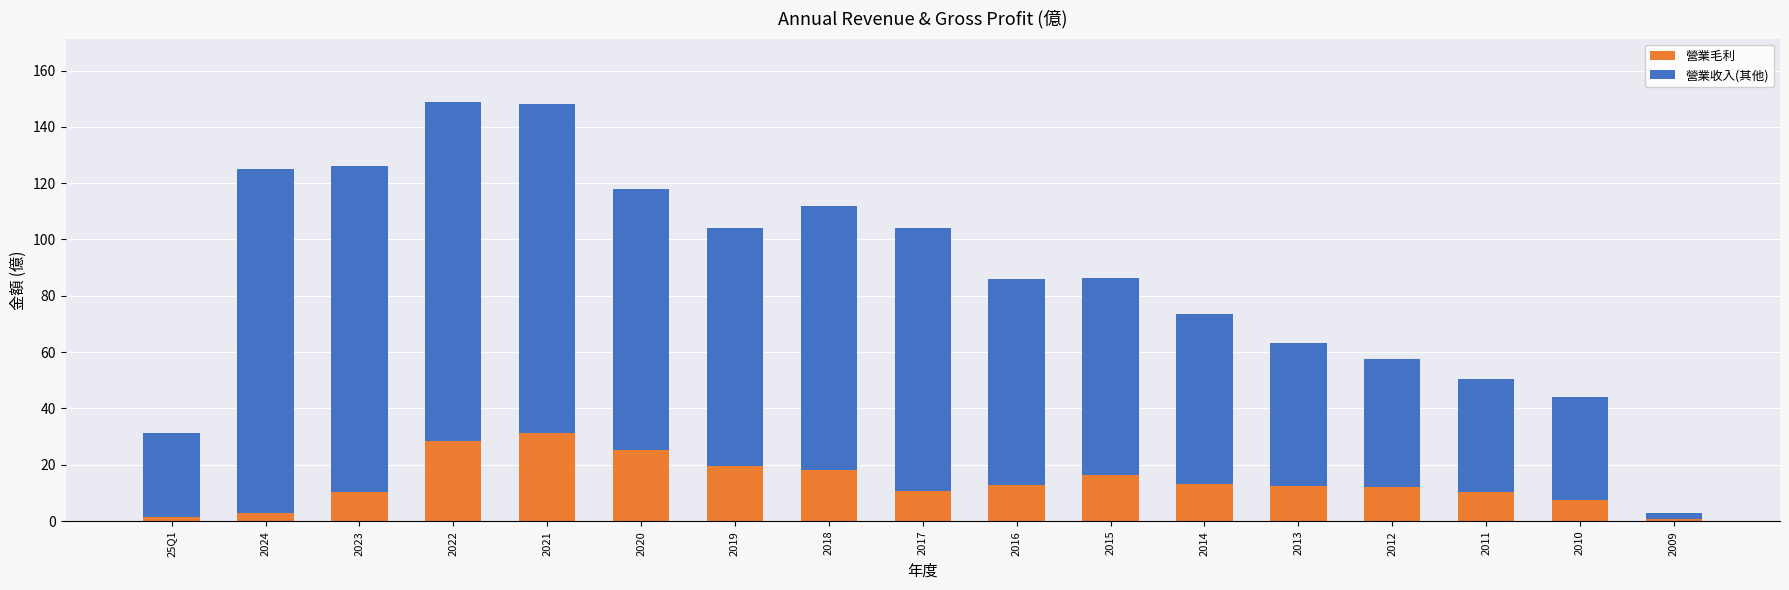

What is the maximum value for 營業毛利?

31.2